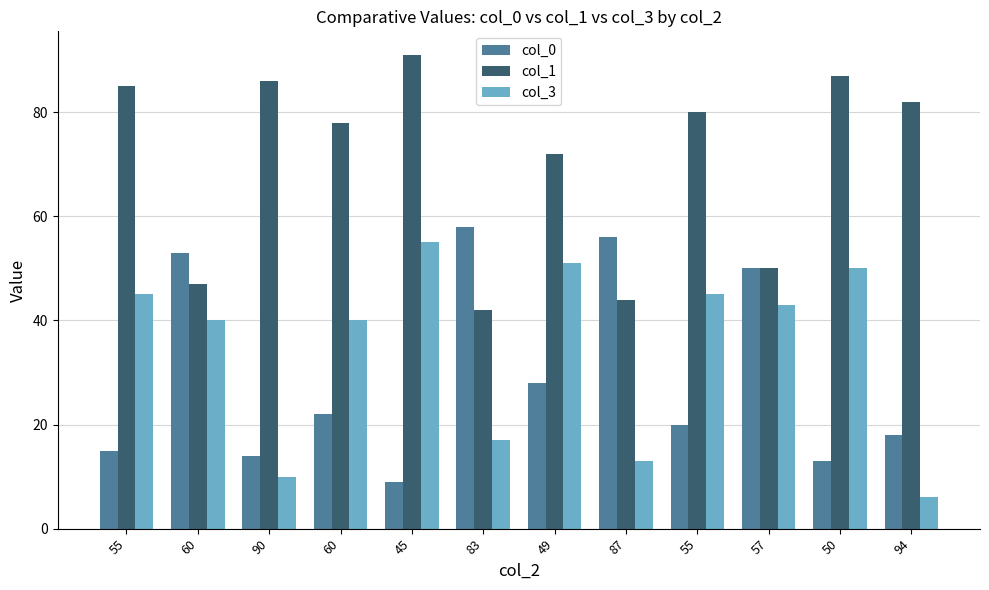

How many data points in col_0 are less than 22?

6